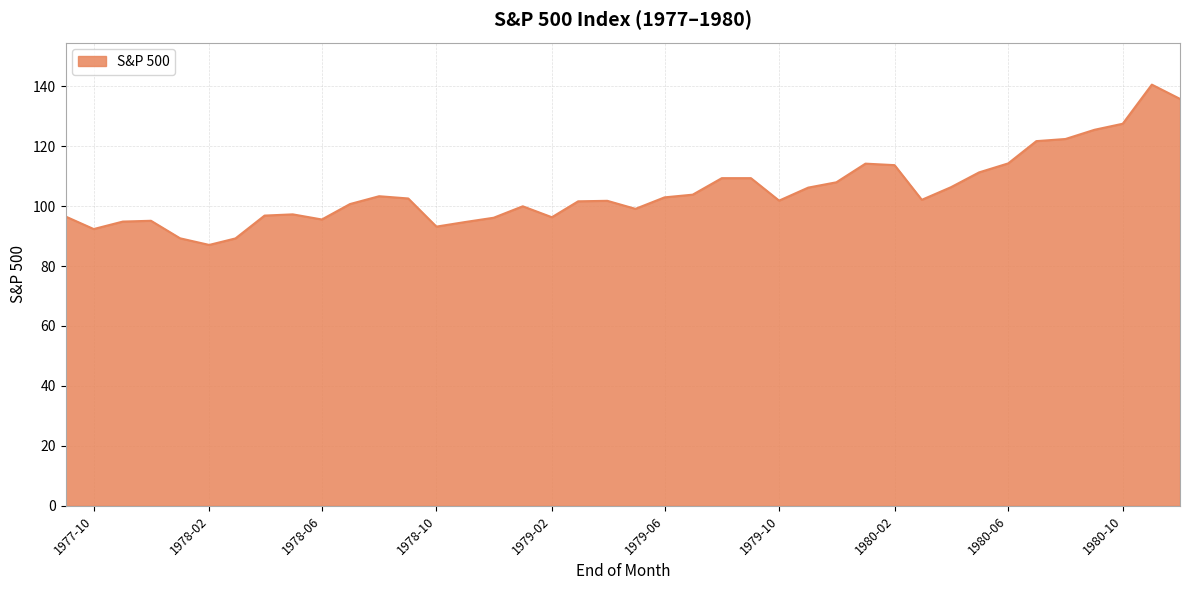

What is the difference between the maximum and minimum values?

53.5